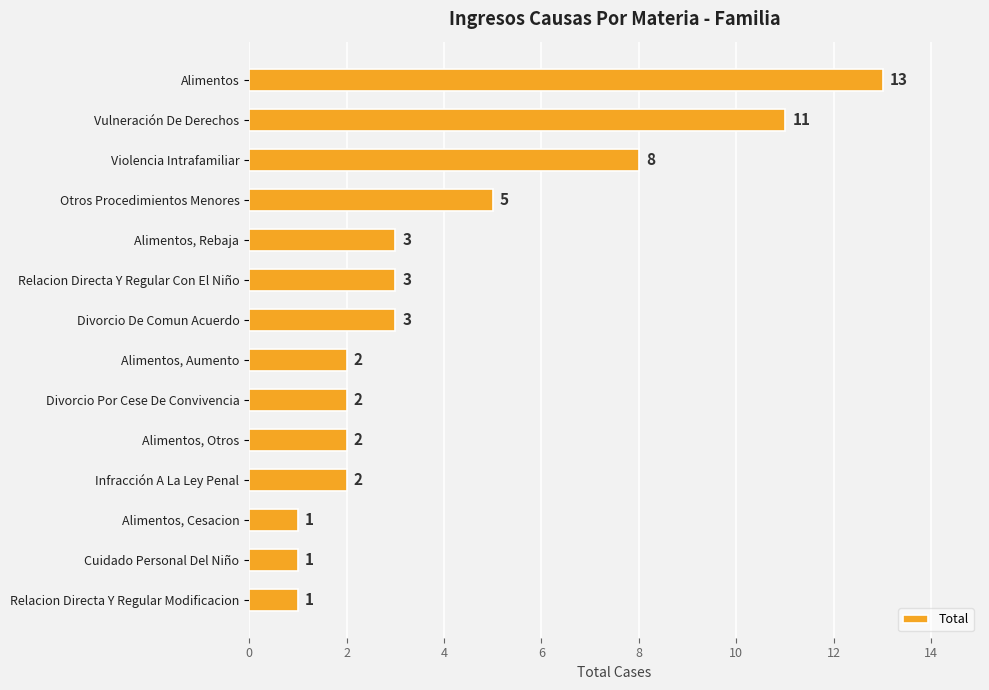

What is the change in value from Alimentos to Divorcio Por Cese De Convivencia?

-11